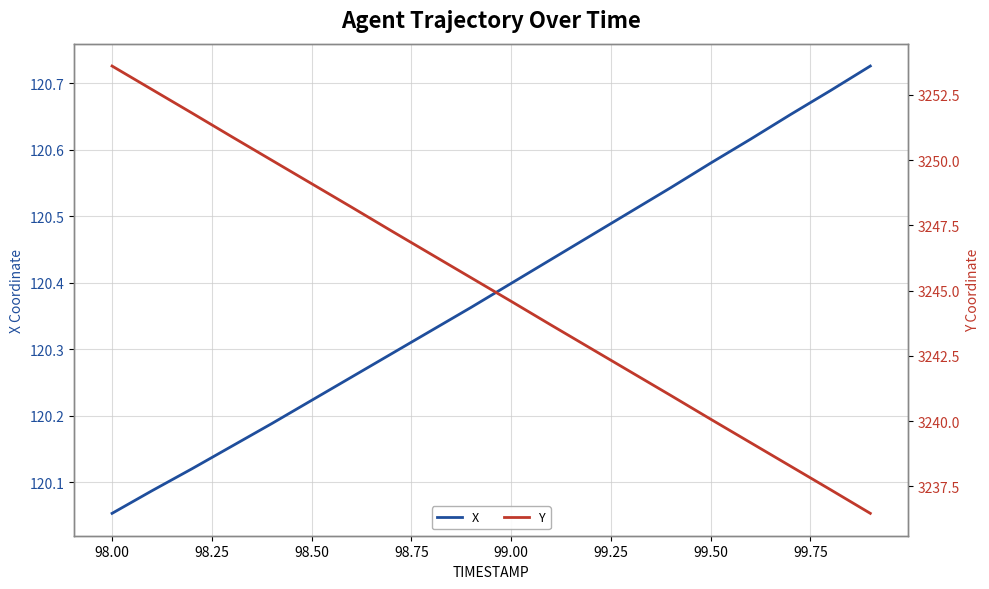

At which label is X closest to 120?

98.00